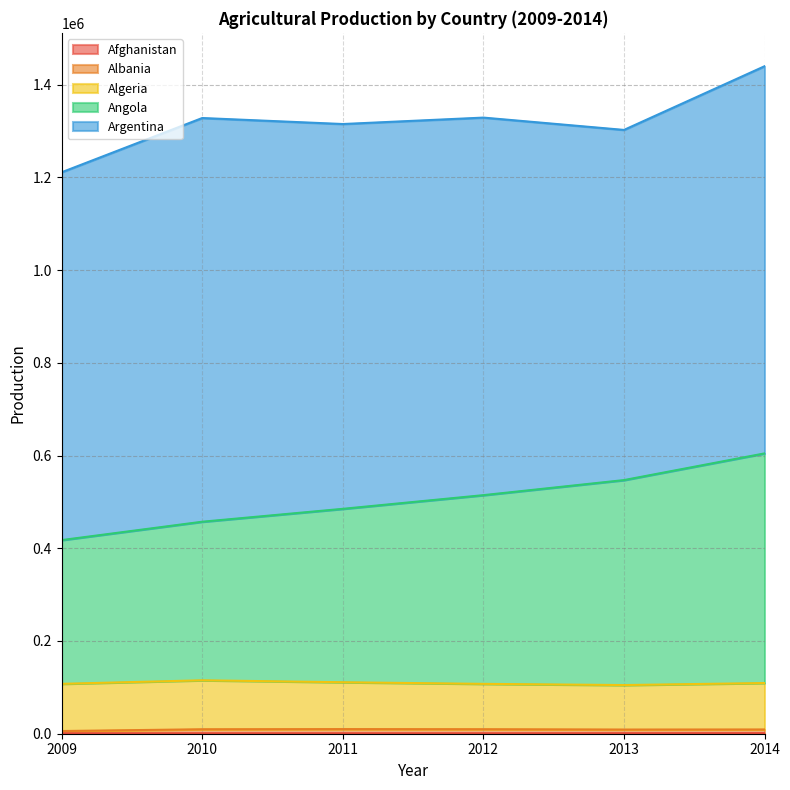

What is the sum of all Albania values?

53256.6